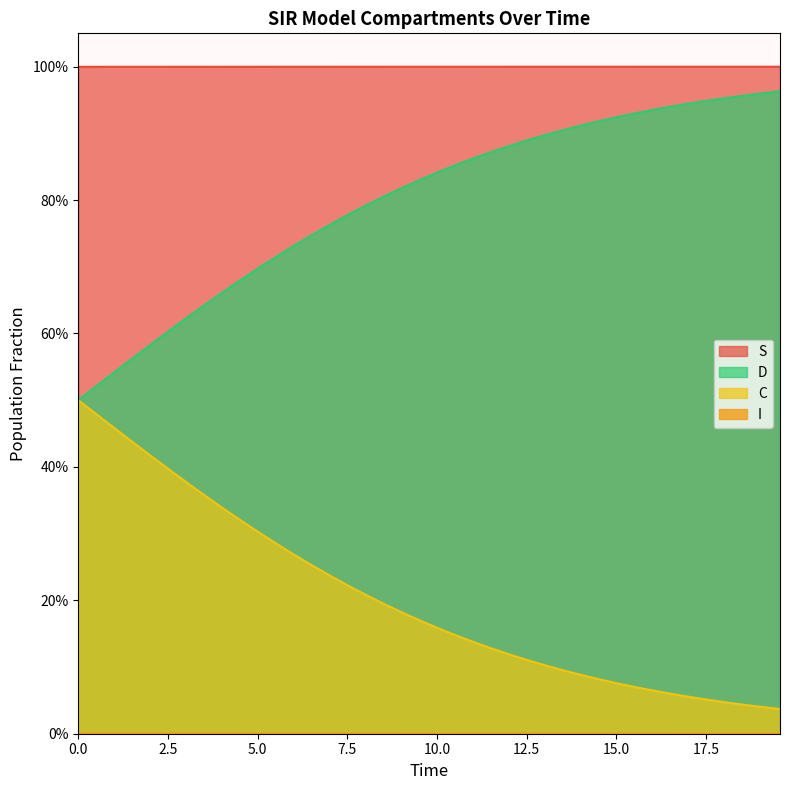

What is the total value across all series at 15.0?

2.0